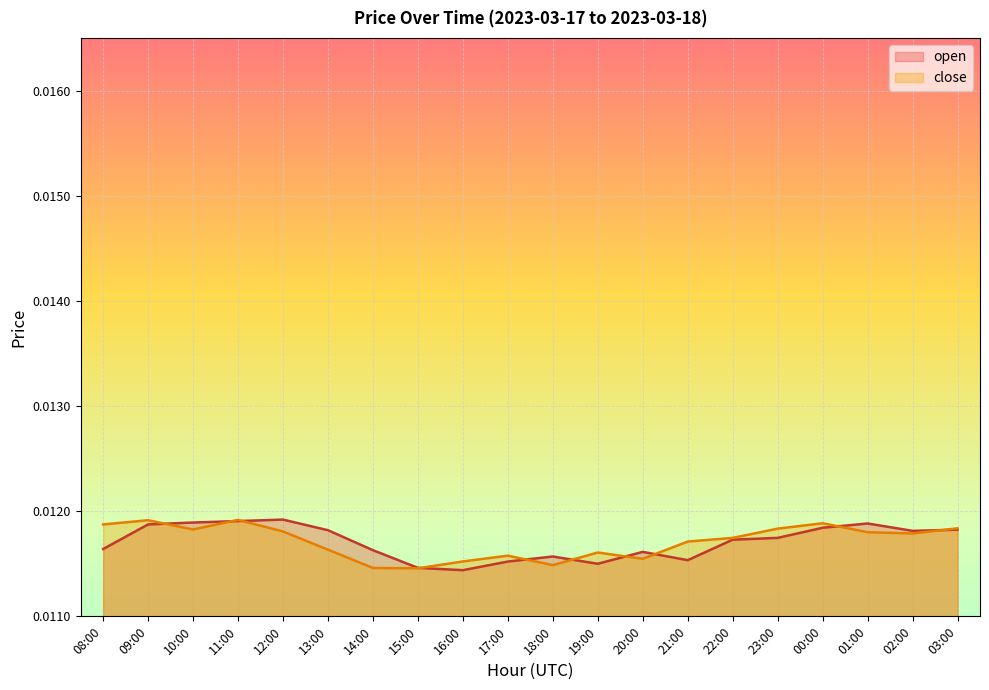

After their last crossing, which series has the higher values: open or close?

close